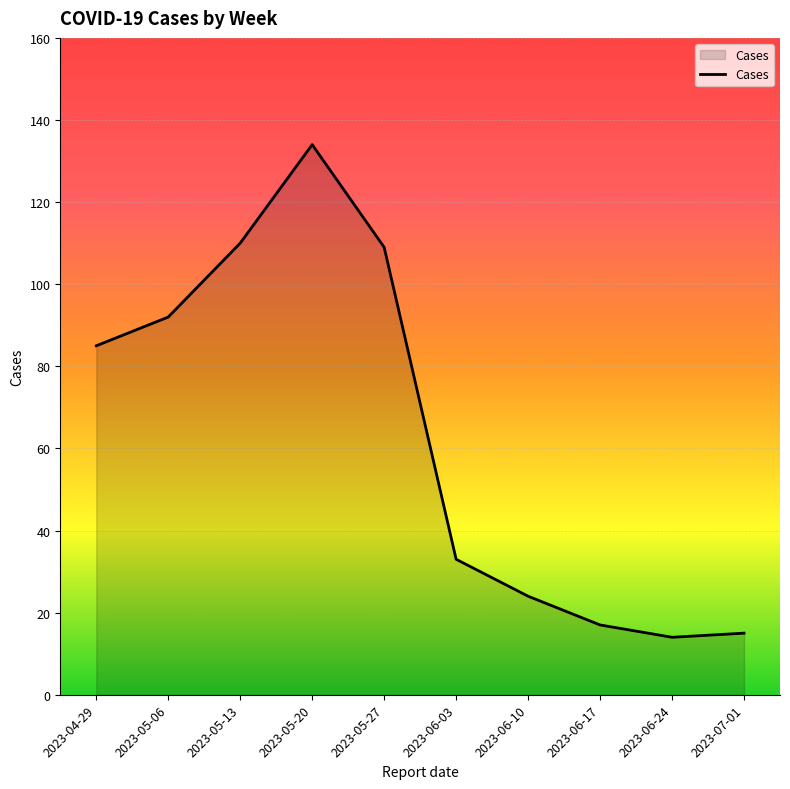

How many interior local peaks (higher than both neighbors) does the data have?

1